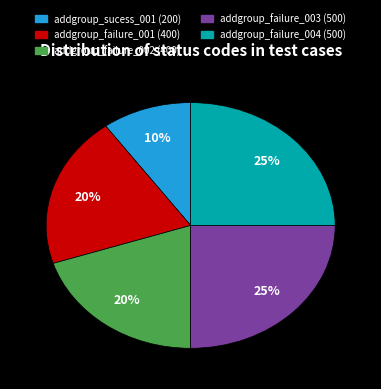

What is the smallest slice in the pie chart?

addgroup_sucess_001